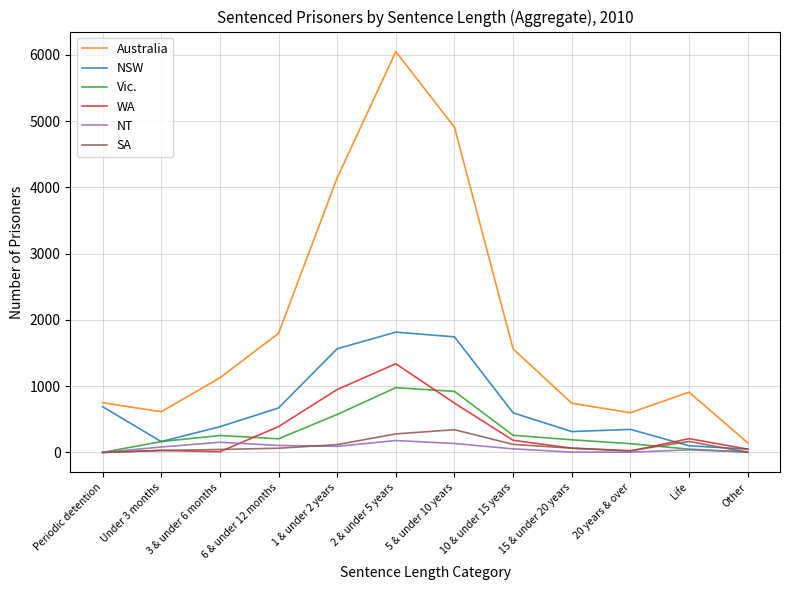

Which series has the largest total across all categories?

Australia